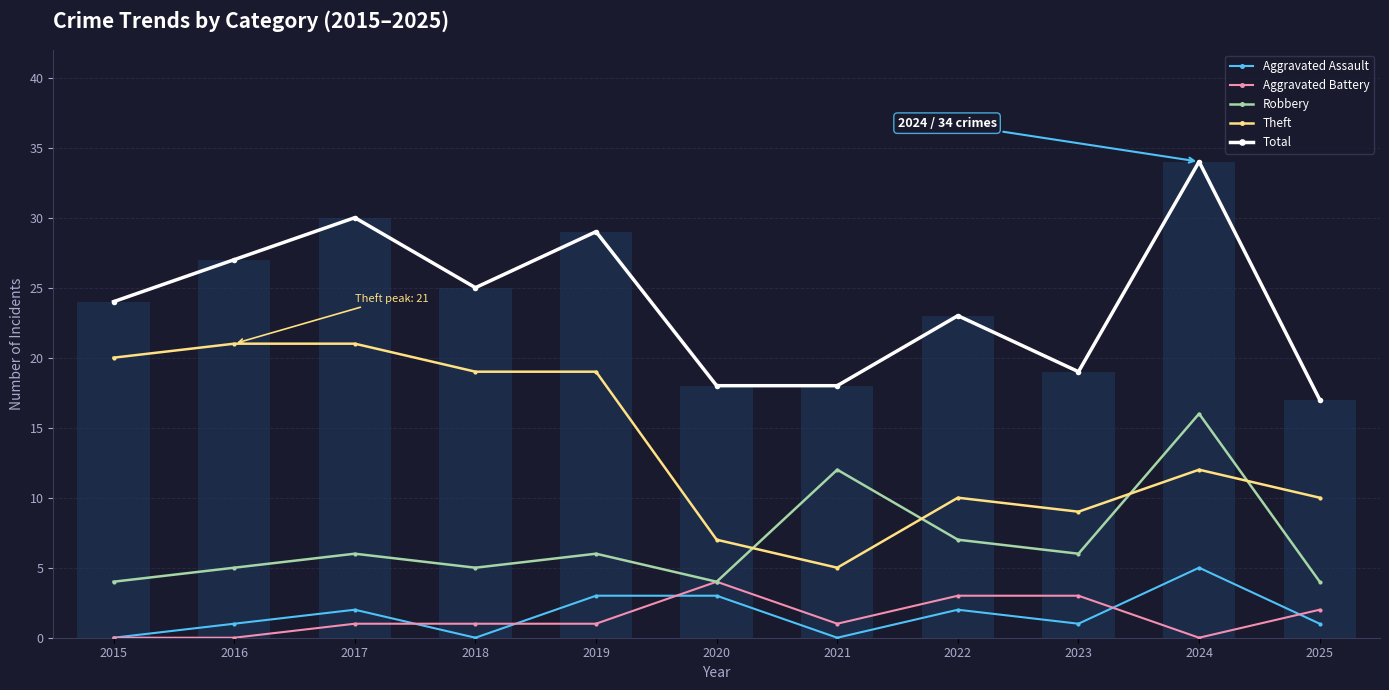

How many positive values does the Aggravated Battery series have?

8